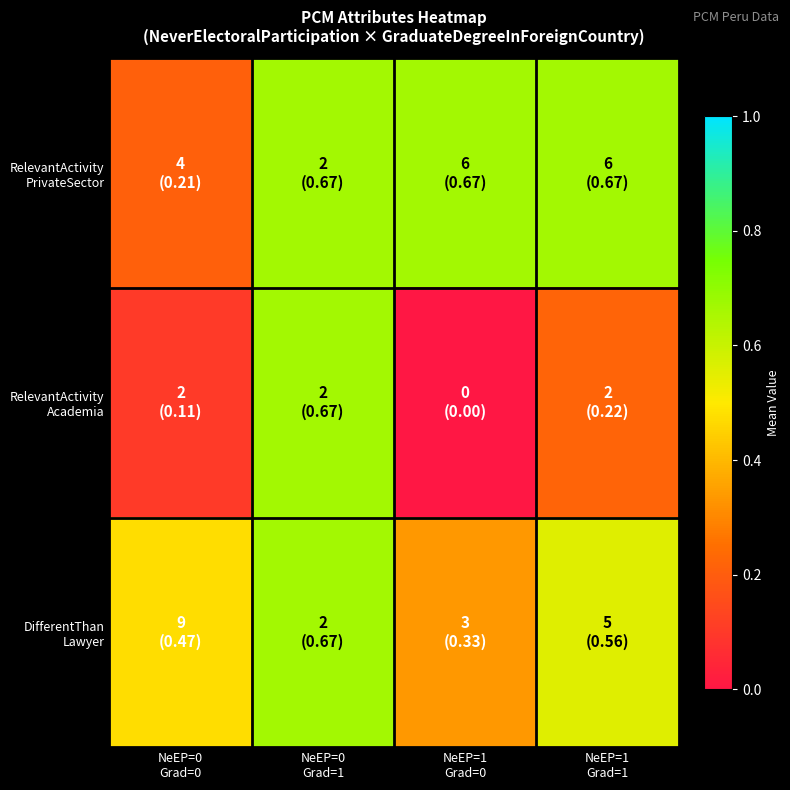

Rank the series at NeEP=0 Grad=1 from highest to lowest value.

RelevantActivity PrivateSector, RelevantActivity Academia, DifferentThan Lawyer